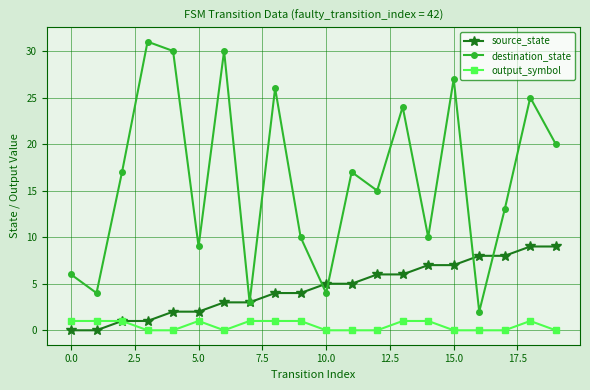

Which series has the largest range (max minus min)?

destination_state